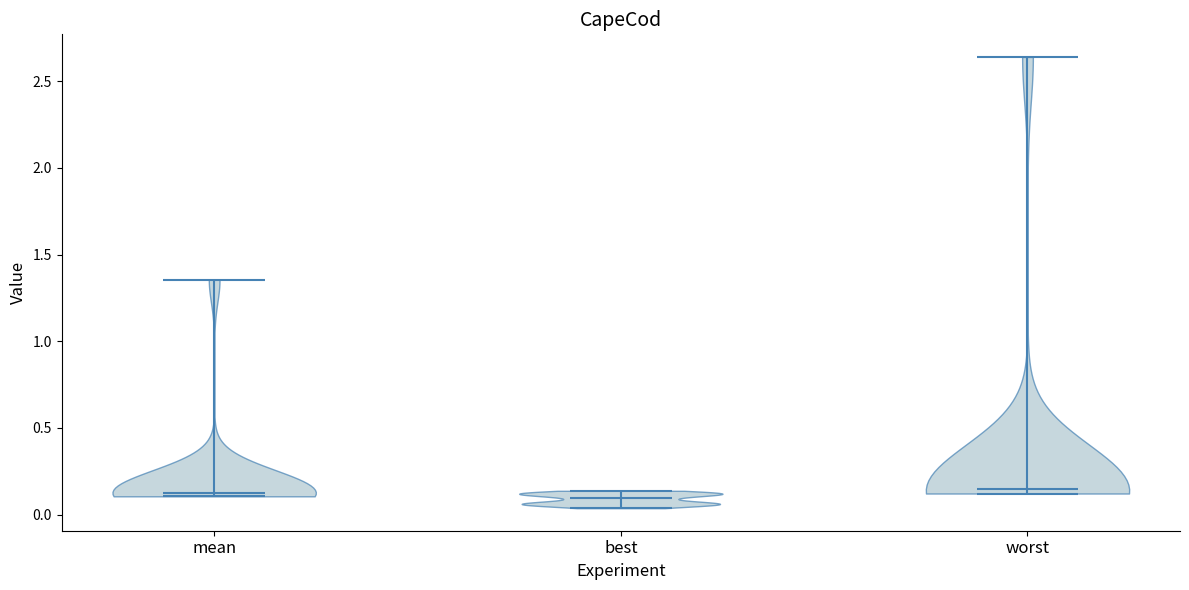

Reading left to right, read every violin against the y-axis: where its median line is, and the lowest and highest points it reaches. The values are not printed on the chart, so give them approximately, as read against the axis.

mean: median line 0.15, lowest point 0.10, highest point 1.35
best: median line 0.10, lowest point 0.05, highest point 0.15
worst: median line 0.15, lowest point 0.10, highest point 2.65